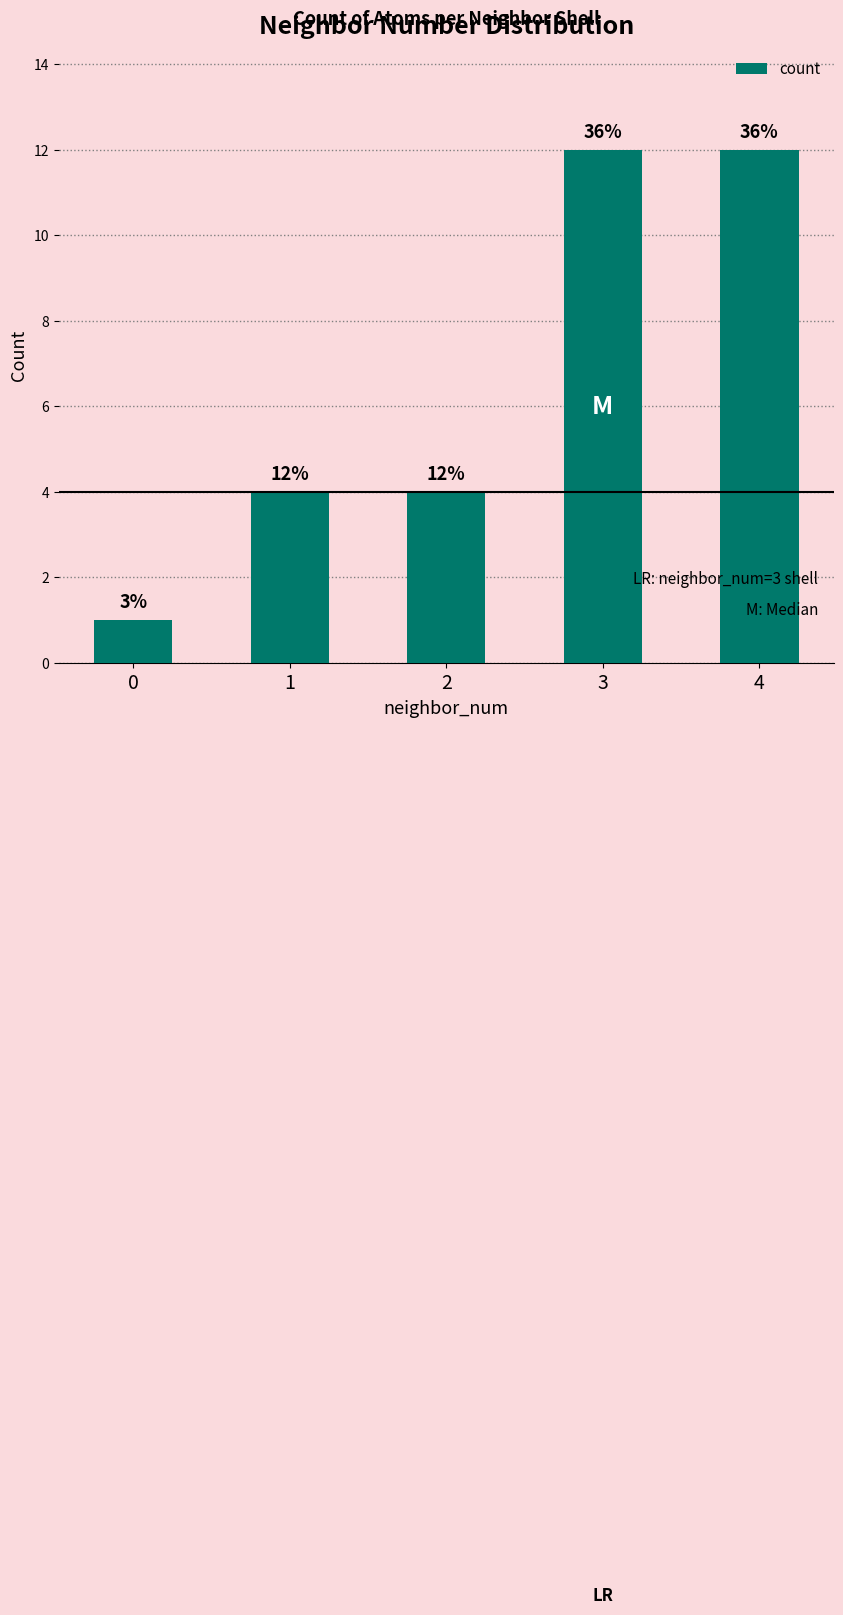

Approximately how many times larger is the value at 3 compared to 1?

3.0